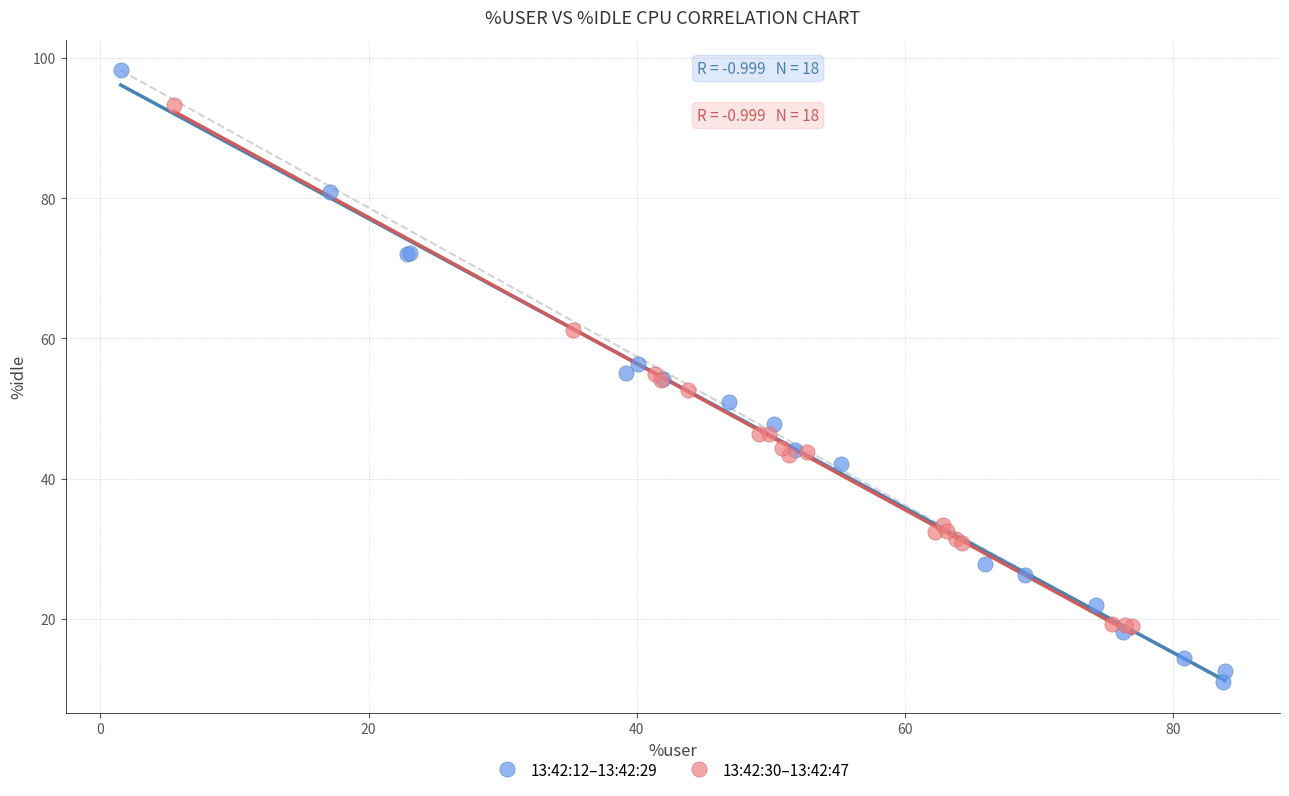

Which series has the largest Y range (max minus min)?

13:42:12–13:42:29